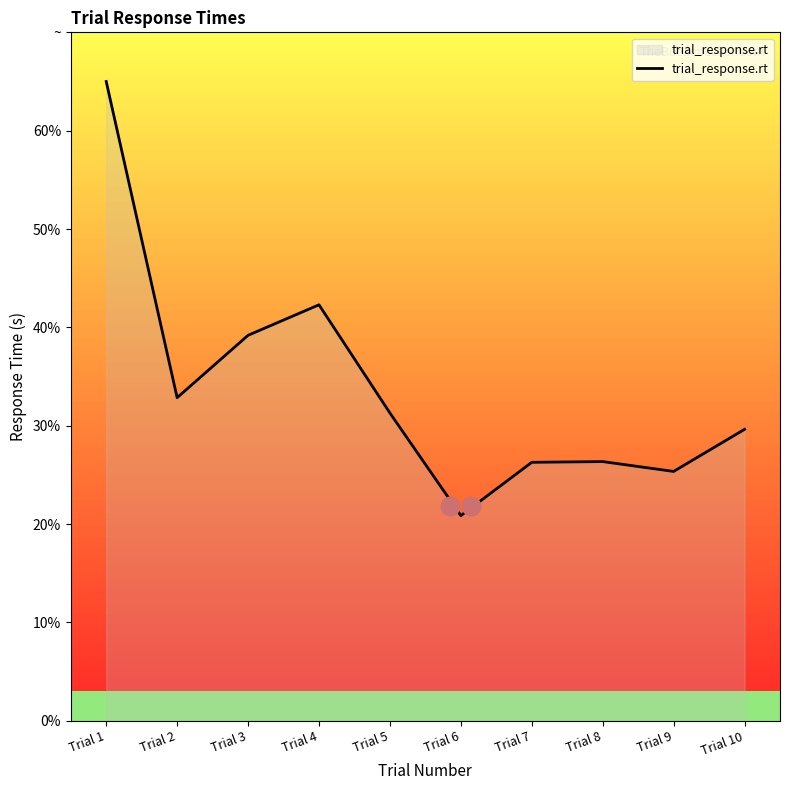

Approximately how many times larger is the value at Trial 6 compared to Trial 3?

0.5